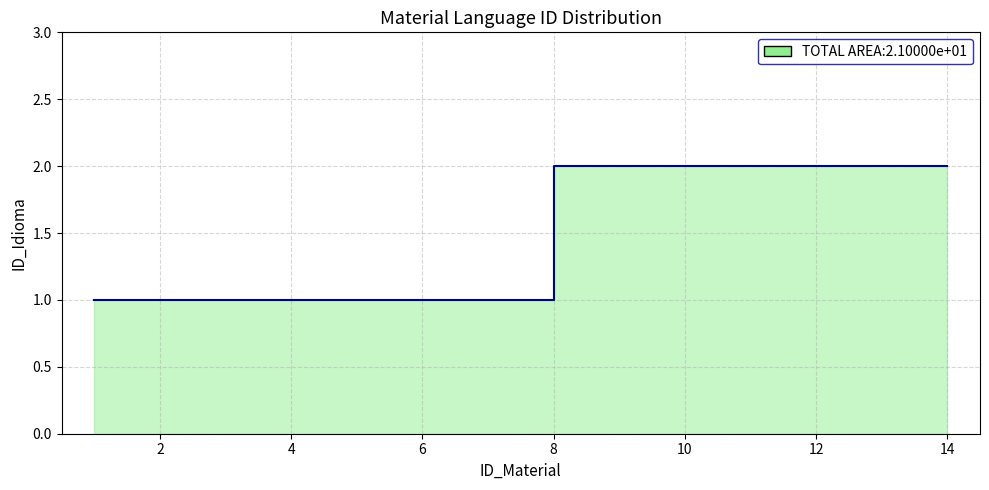

Reading left to right, transcribe all the data shown in this chart.

1=1	2=1	3=1	4=1	5=1	6=1	7=1	8=2	9=2	10=2	11=2	12=2	13=2	14=2